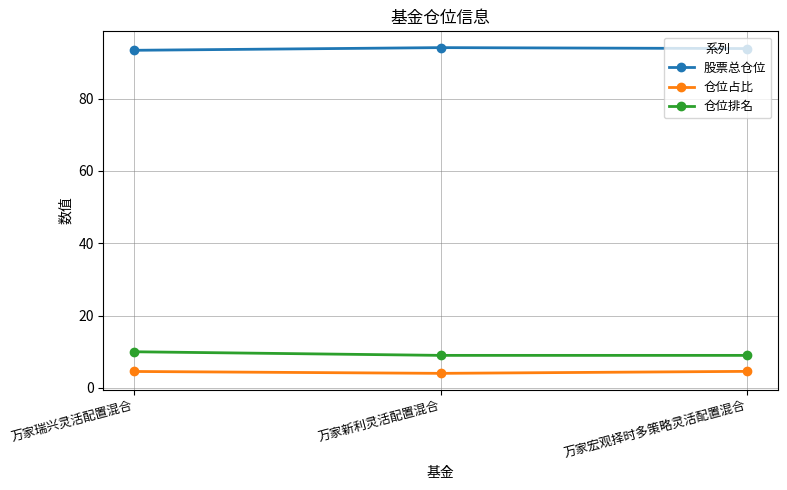

Is the value of 仓位占比 at 万家瑞兴灵活配置混合 greater than the value of 股票总仓位 at 万家宏观择时多策略灵活配置混合?

No